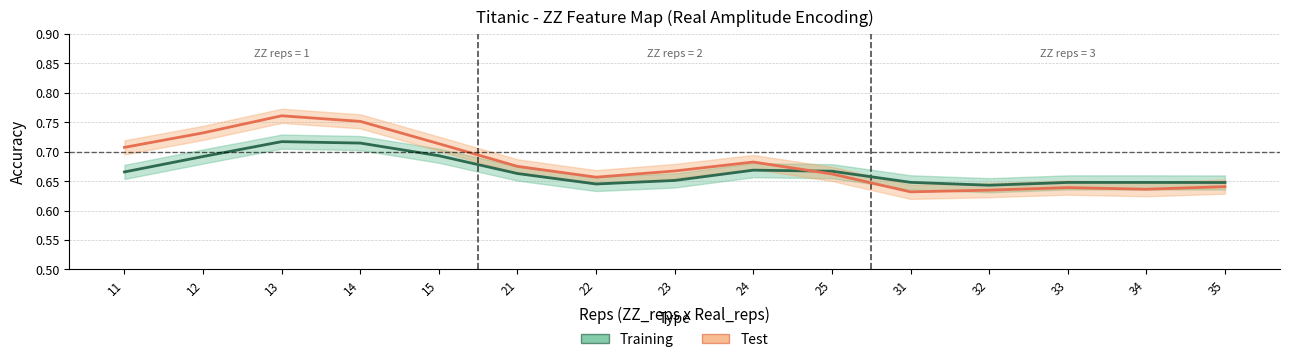

What is the minimum value for Test?

0.6